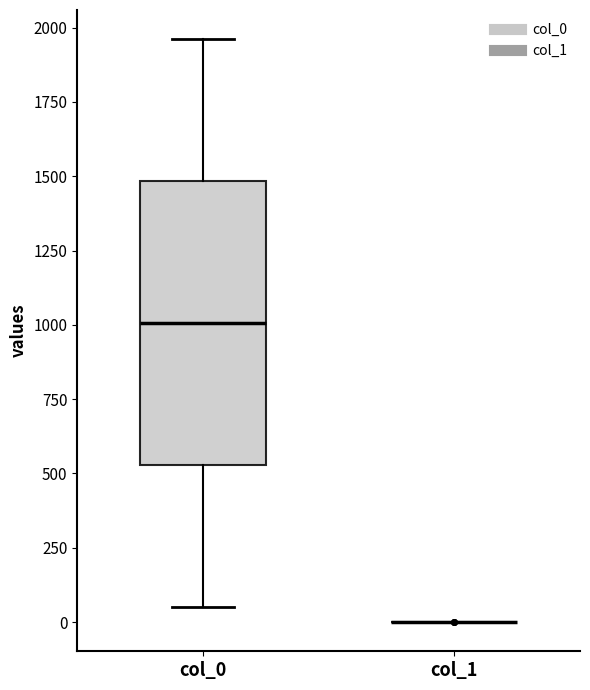

Reading left to right, transcribe this box plot: for each box, give where its median line is, the range the box spans, and where its two whiskers end, as read against the y-axis. The values are not printed on the chart, so give them approximately, as read against the axis.

col_0: median 1000, box 550 to 1500, whiskers 50 to 1950
col_1: box collapsed to a line at 0, whiskers 0 to 0